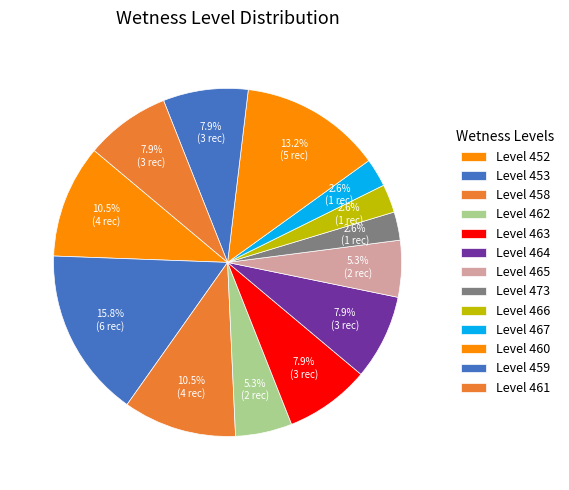

Count the number of slices in the pie.

13